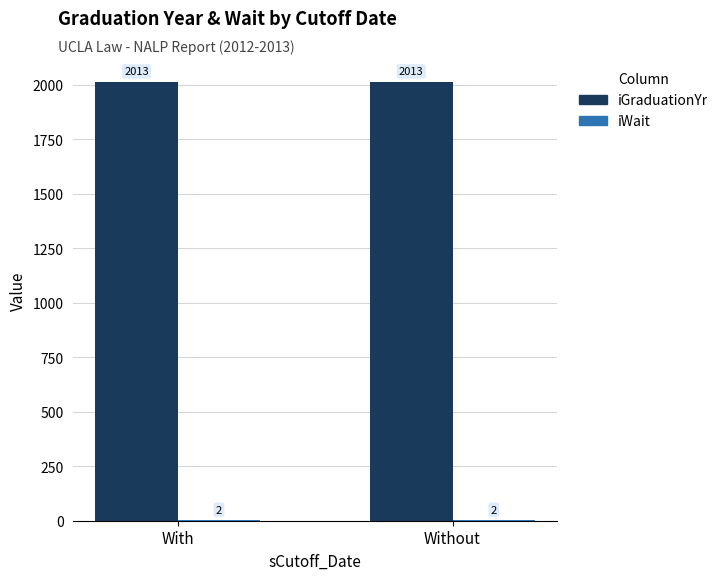

How many distinct data groups are displayed?

2